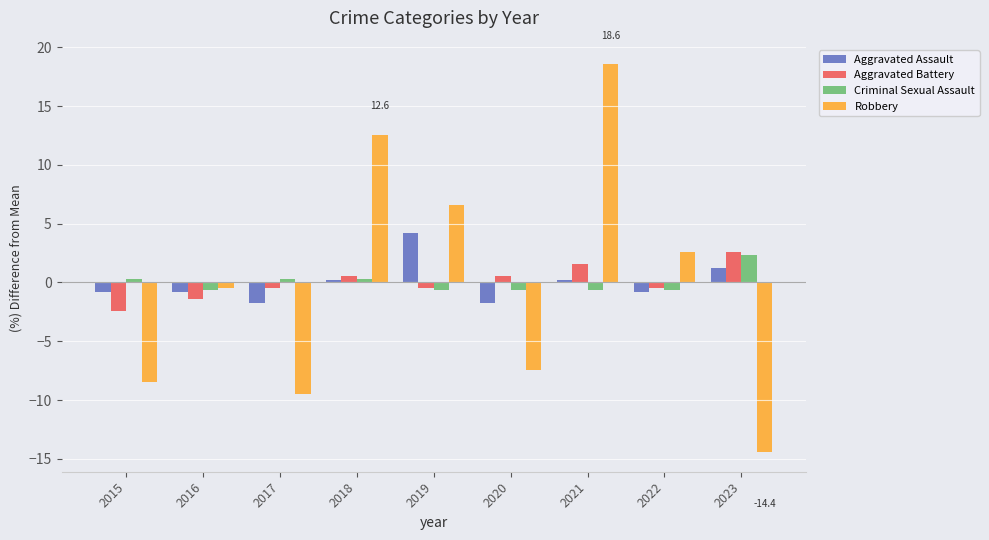

At which label does Criminal Sexual Assault reach its peak?

2023